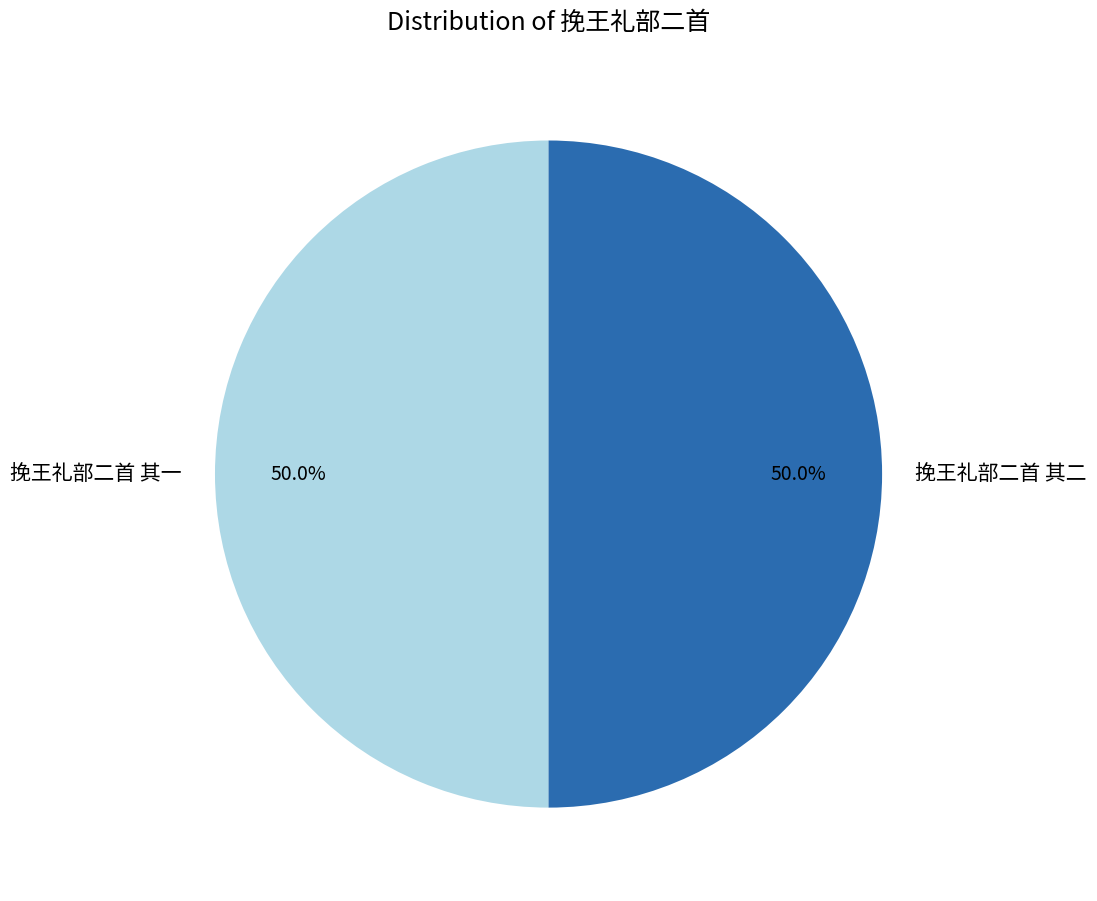

What is the ratio of the value at 挽王礼部二首 其二 to the value at 挽王礼部二首 其一?

1.0